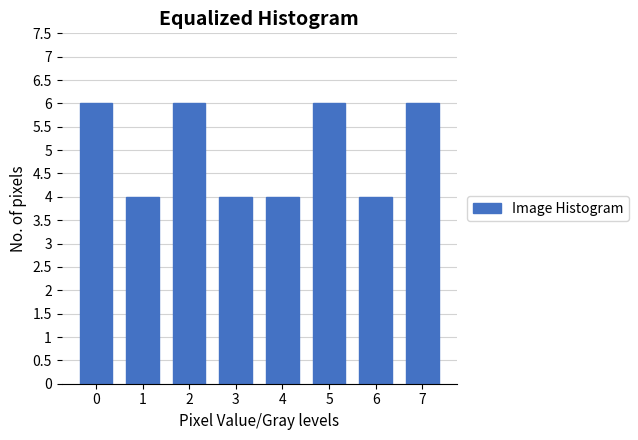

Reading right to left, list all the values displayed in this chart.

7=6	6=4	5=6	4=4	3=4	2=6	1=4	0=6